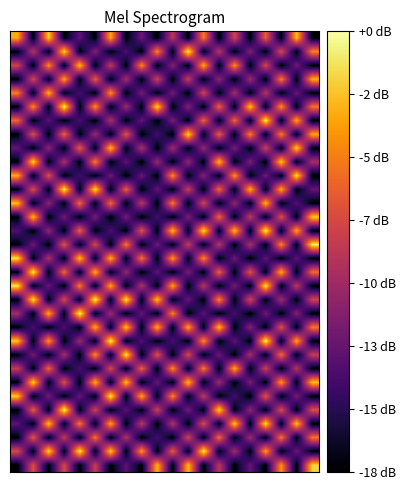

At which category does the chart reach its minimum across all series?

1